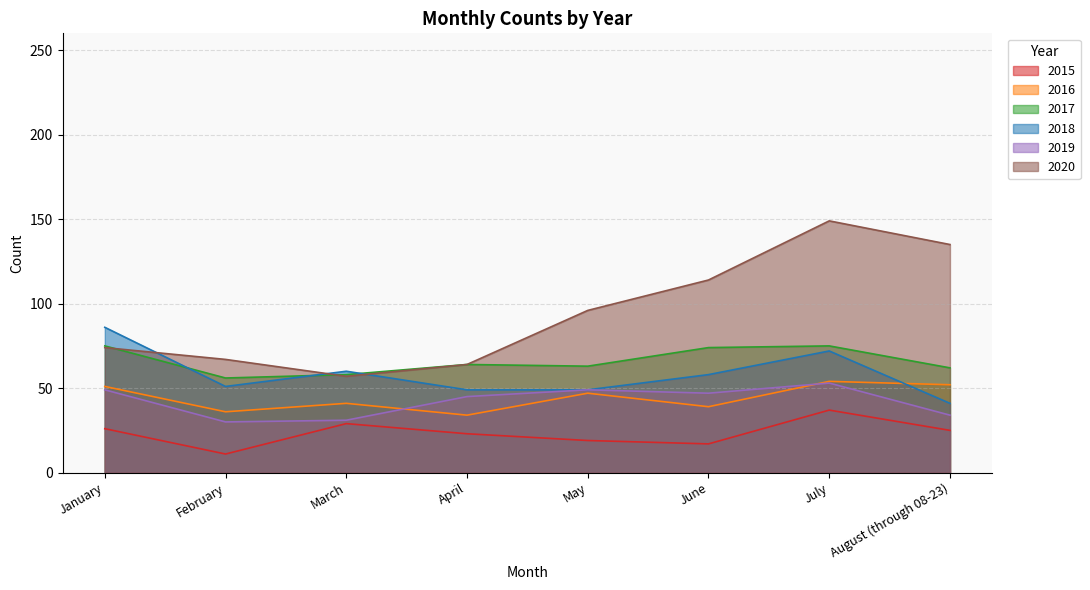

Reading left to right, extract all data points from this chart.

2015: January=26	February=11	March=29	April=23	May=19	June=17	July=37	August (through 08-23)=25
2016: January=51	February=36	March=41	April=34	May=47	June=39	July=54	August (through 08-23)=52
2017: January=75	February=56	March=58	April=64	May=63	June=74	July=75	August (through 08-23)=62
2018: January=86	February=51	March=60	April=49	May=49	June=58	July=72	August (through 08-23)=41
2019: January=49	February=30	March=31	April=45	May=49	June=47	July=53	August (through 08-23)=34
2020: January=74	February=67	March=57	April=64	May=96	June=114	July=149	August (through 08-23)=135